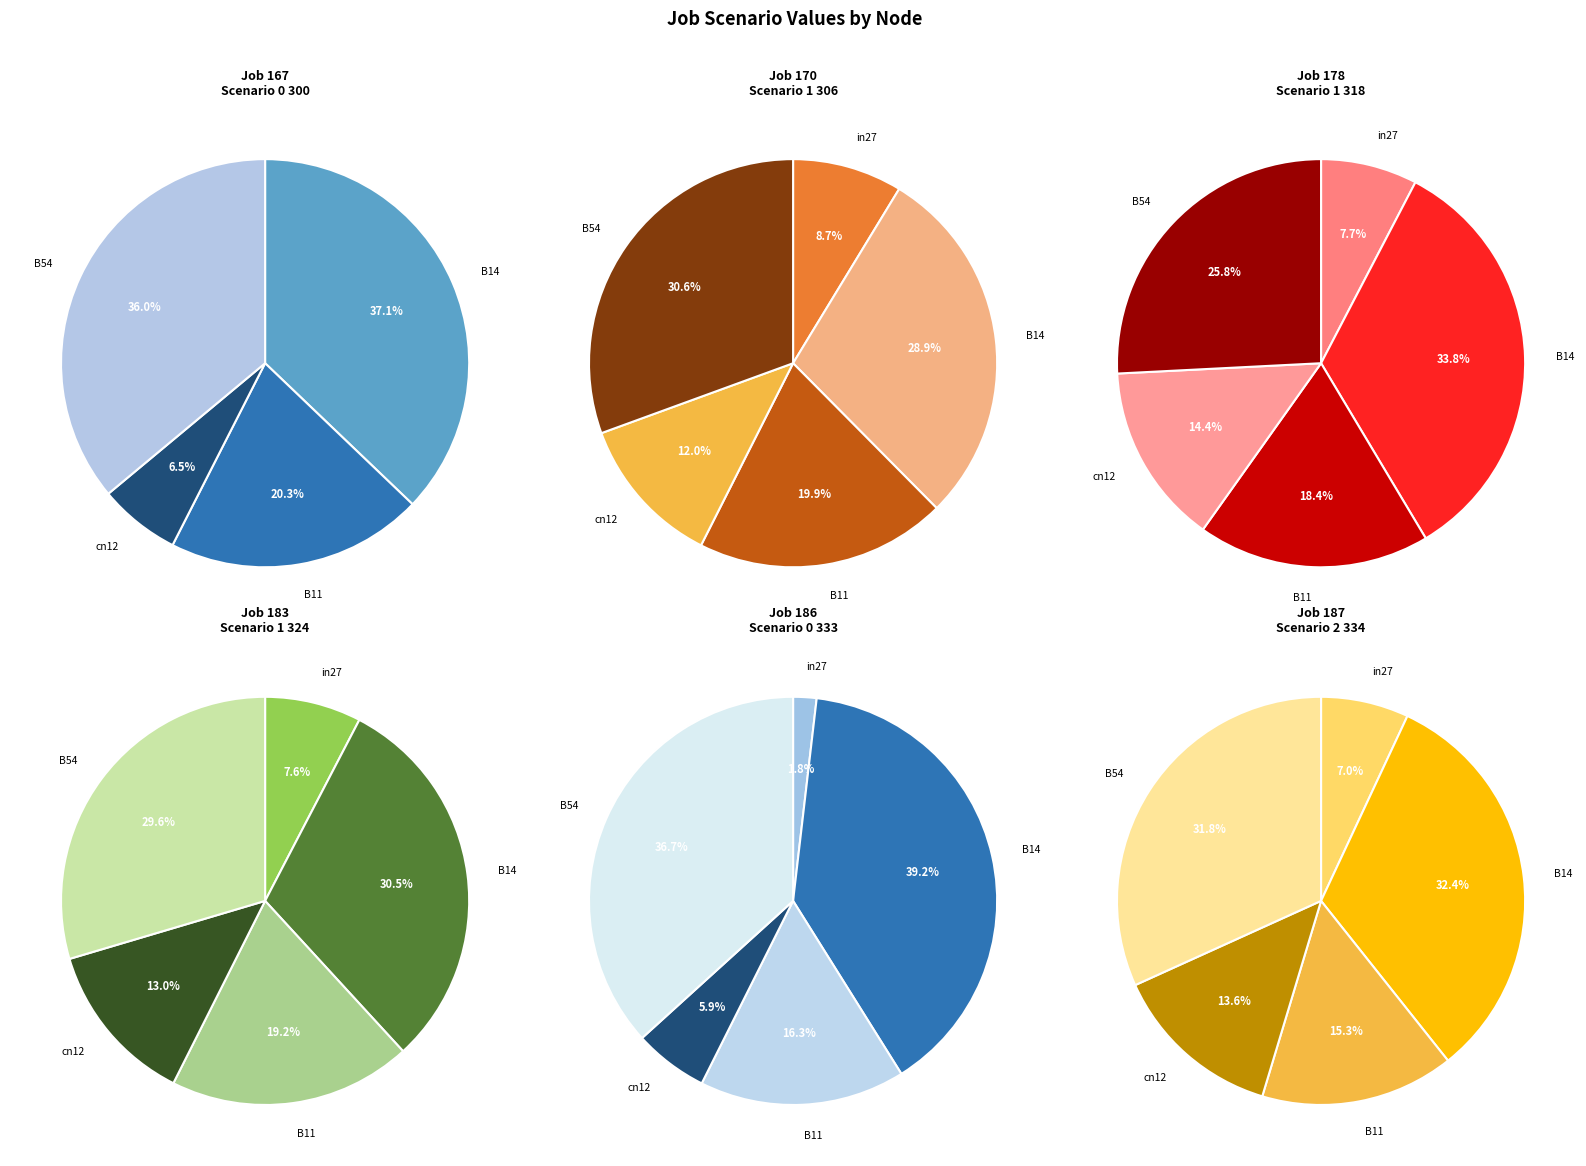

What percentage do B11 and cn12 together represent?

26.8%